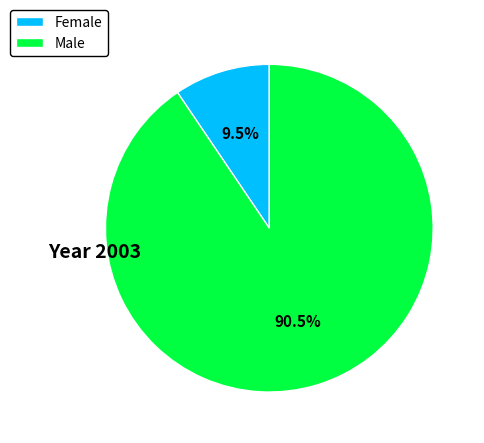

Between Female and Male, which is larger?

Male